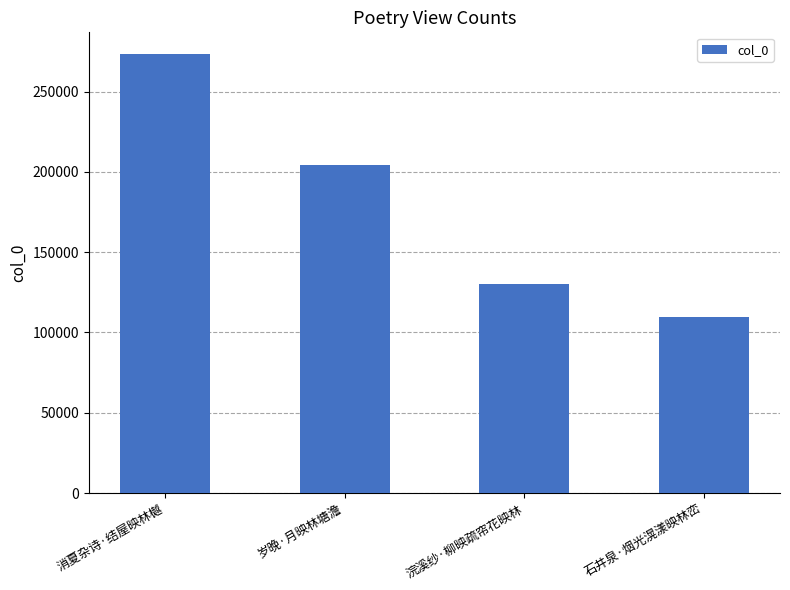

Rank the categories by value from highest to lowest.

消夏杂诗·结屋映林樾, 岁晚·月映林塘澹, 浣溪纱·柳映疏帘花映林, 石井泉·烟光滉漾映林峦